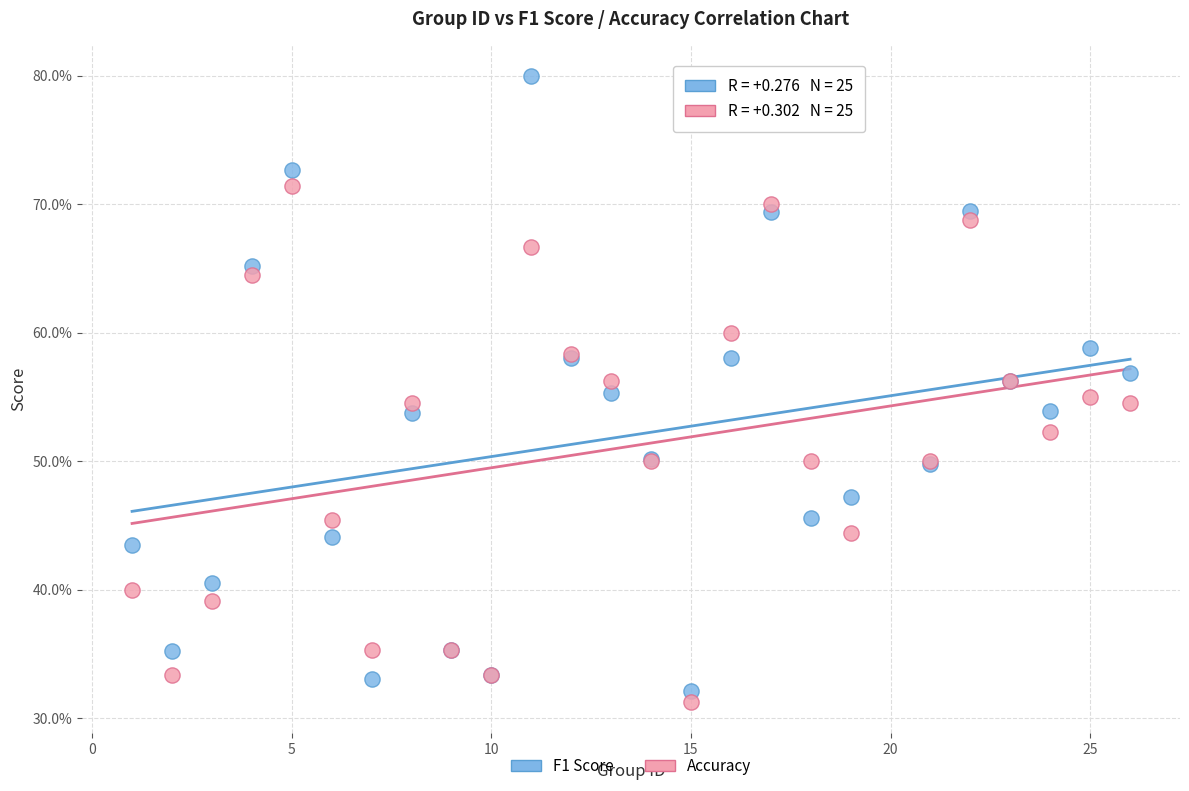

Which series has the largest Y range (max minus min)?

F1 Score